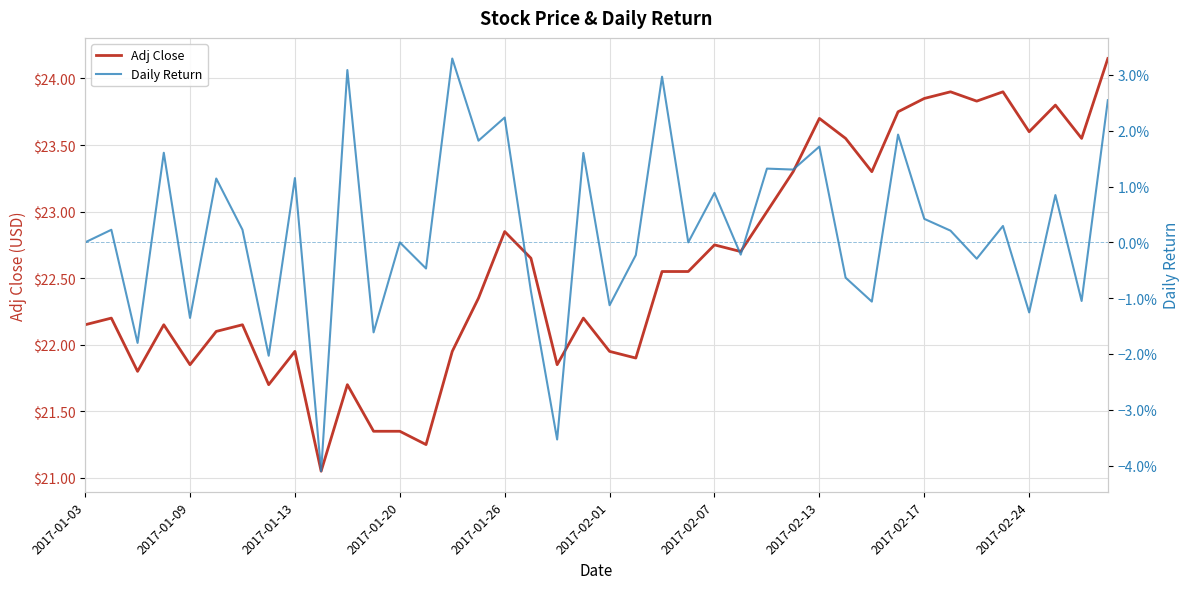

Where does the Adj Close series first go above 22?

2017-01-03